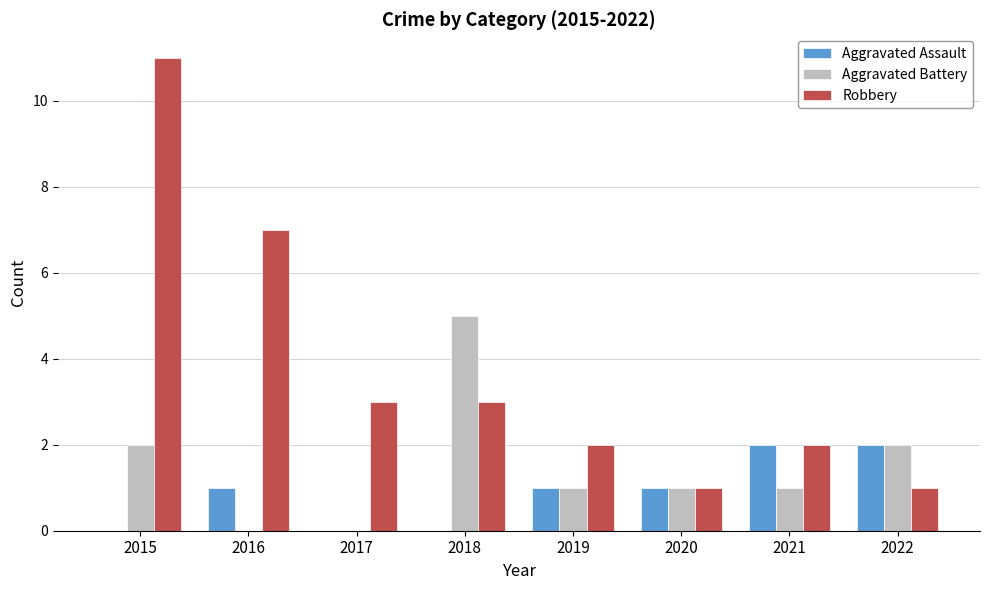

Reading left to right, list all the values displayed in this chart.

Aggravated Assault: 0	1	0	0	1	1	2	2
Aggravated Battery: 2	0	0	5	1	1	1	2
Robbery: 11	7	3	3	2	1	2	1